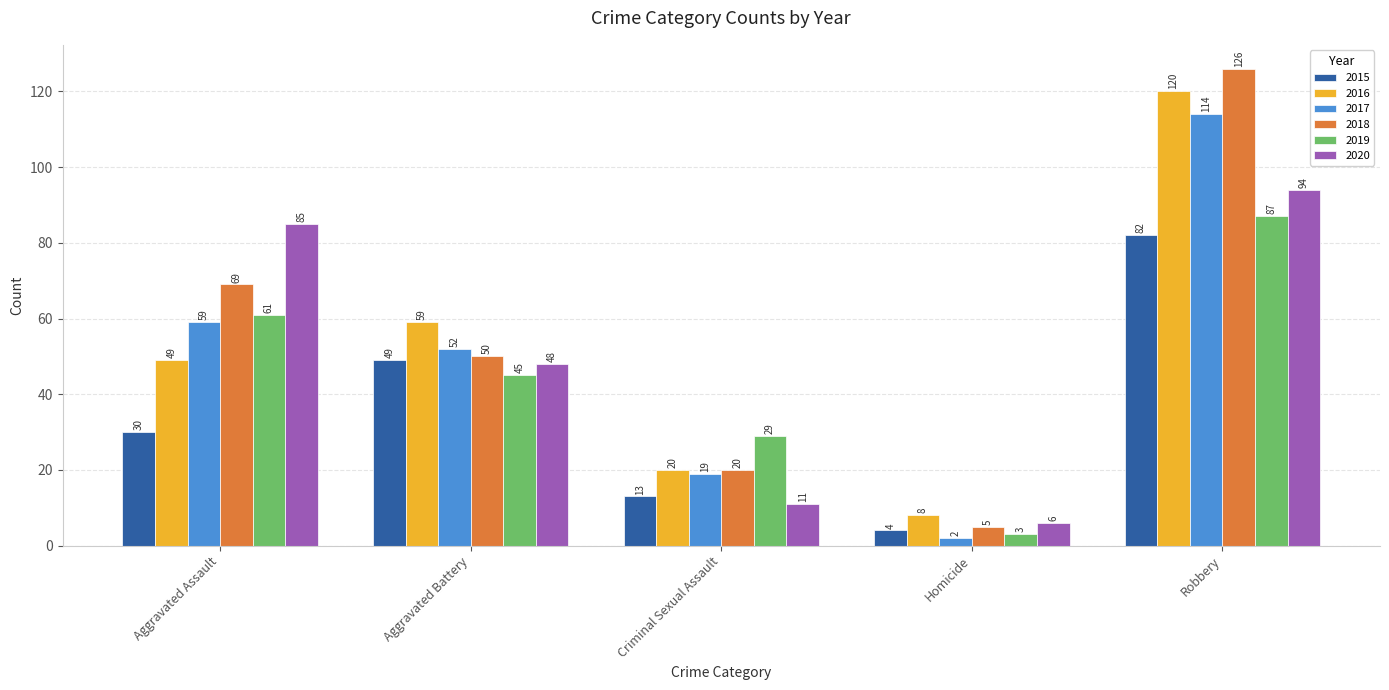

The value of 2019 at Robbery is 87. True or false?

True